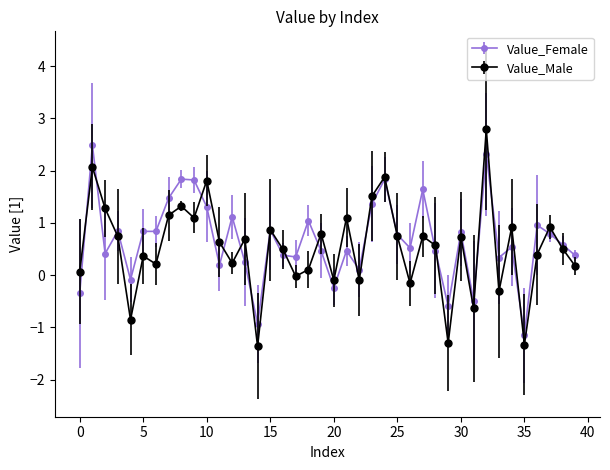

What is the value of the Value_Male point at the 37th from the left?

0.4